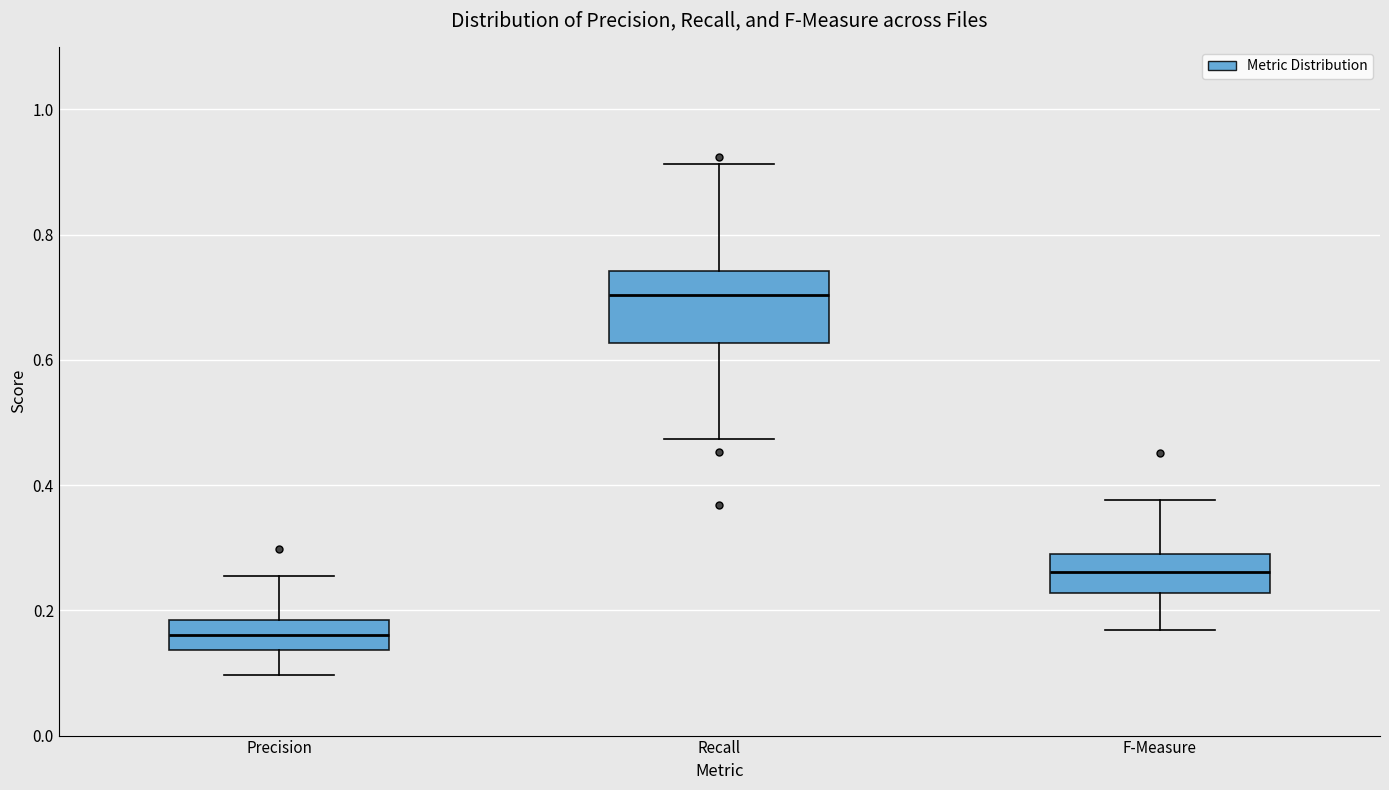

Which box's median line is the lowest?

Precision